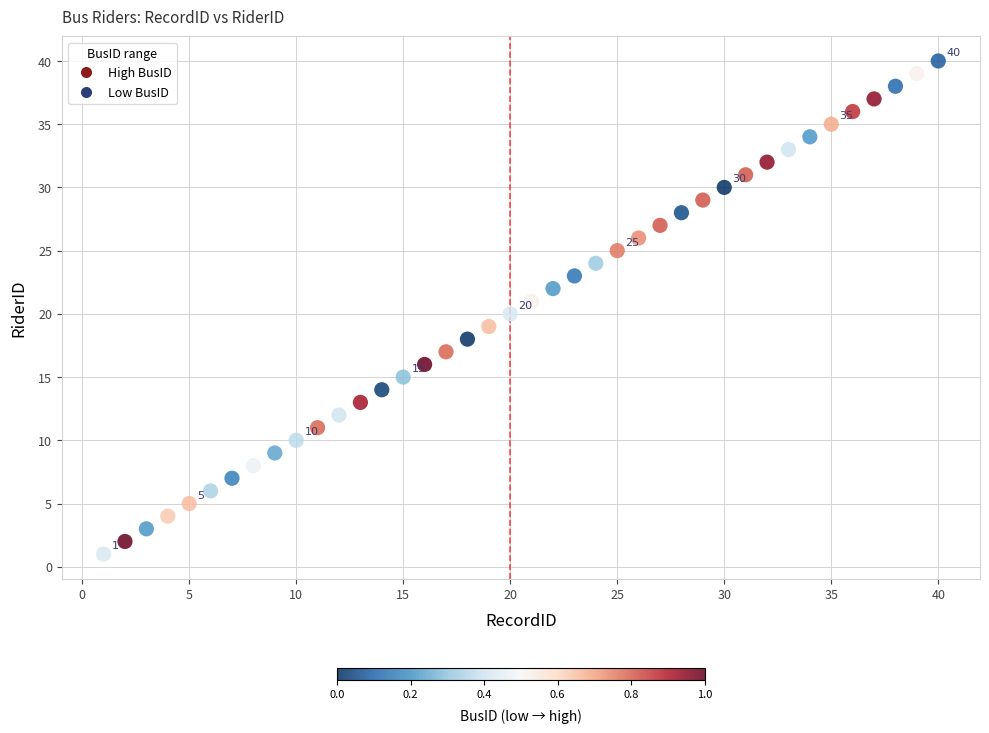

What is the range of Y values (max minus min)?

39